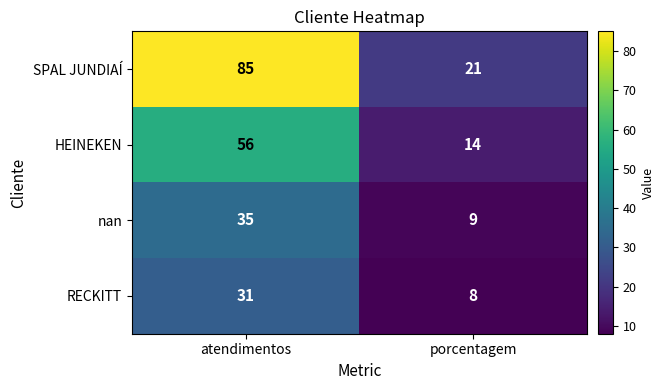

What is the spread (max minus min) of values at atendimentos?

54